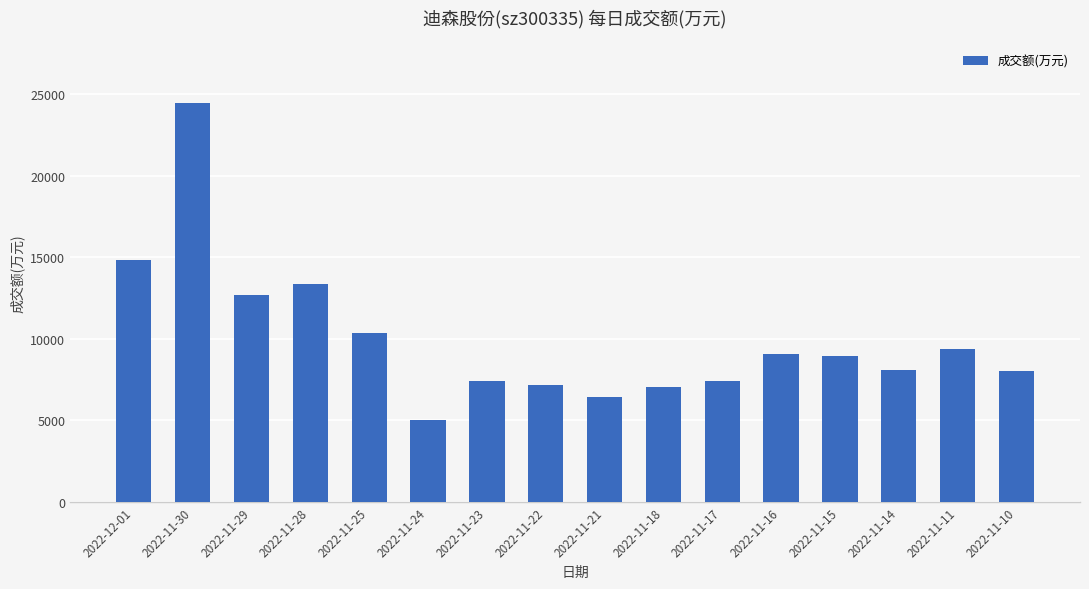

How many bars are there in total?

16